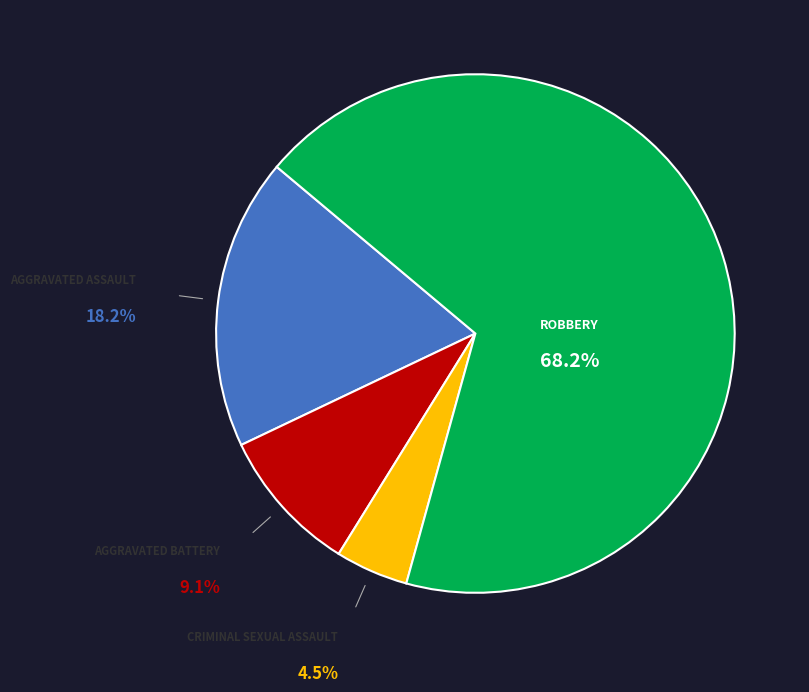

Is there a majority slice in this chart?

Yes